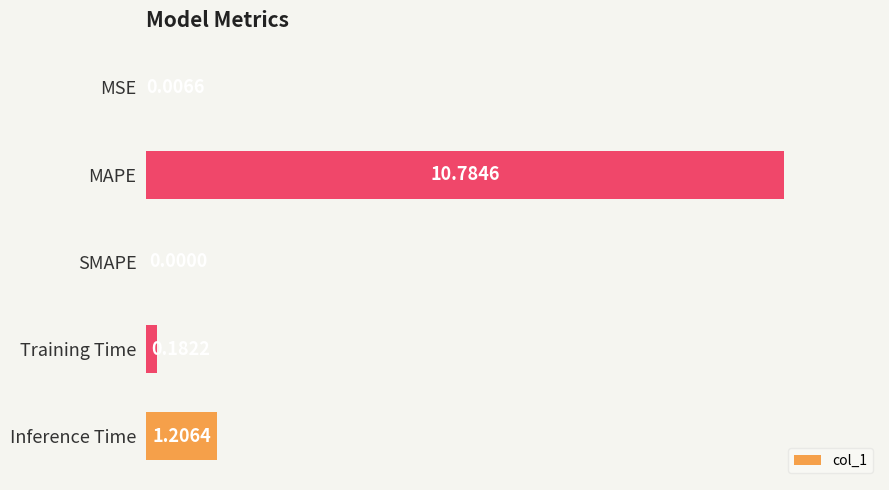

How many values are above zero?

4